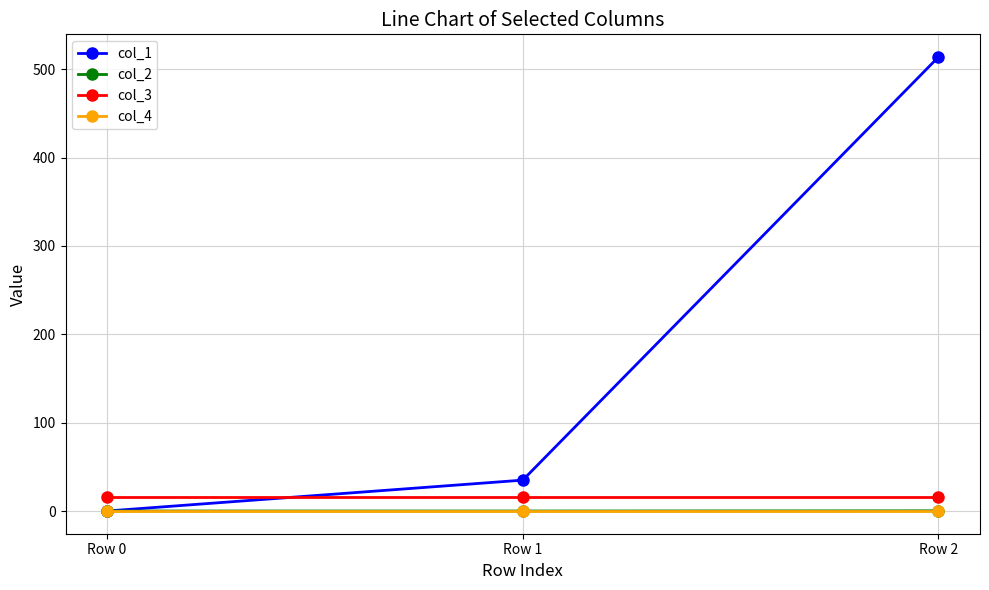

At which category is the sum across all series the highest?

Row 2